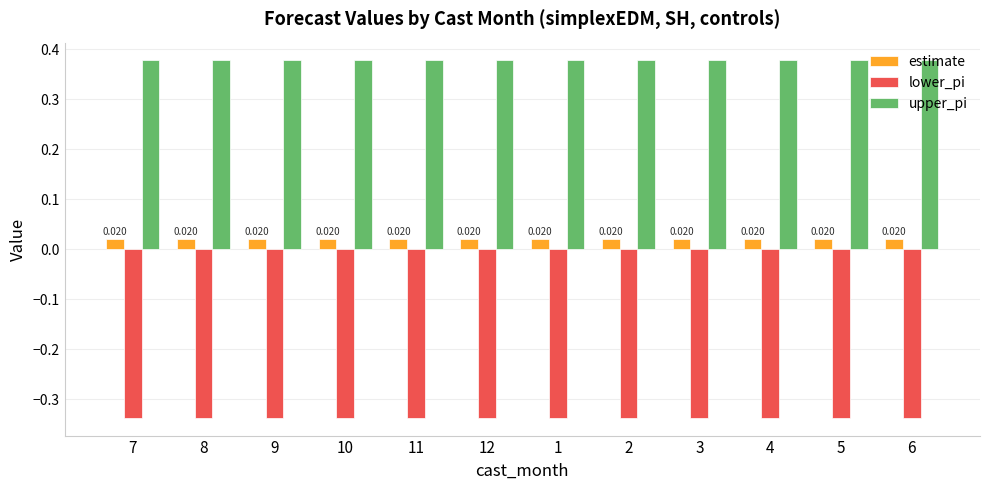

Is the value of estimate at 7 greater than the value of lower_pi at 10?

Yes